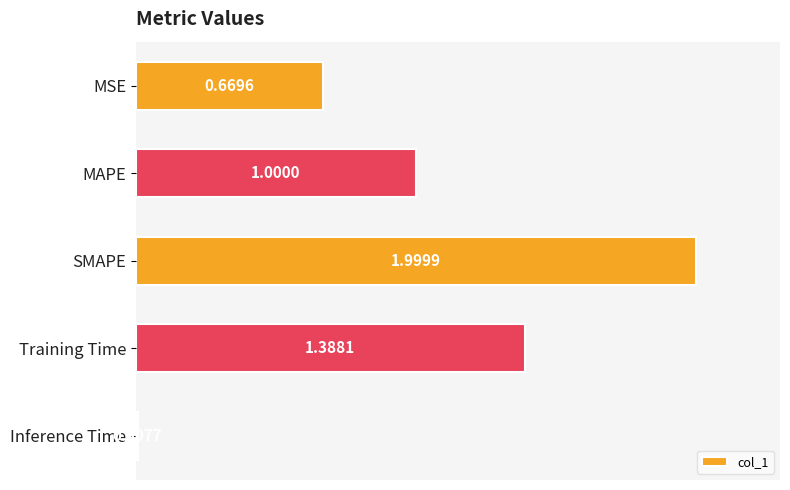

List the labels in order of value, largest first.

SMAPE, Training Time, MAPE, MSE, Inference Time